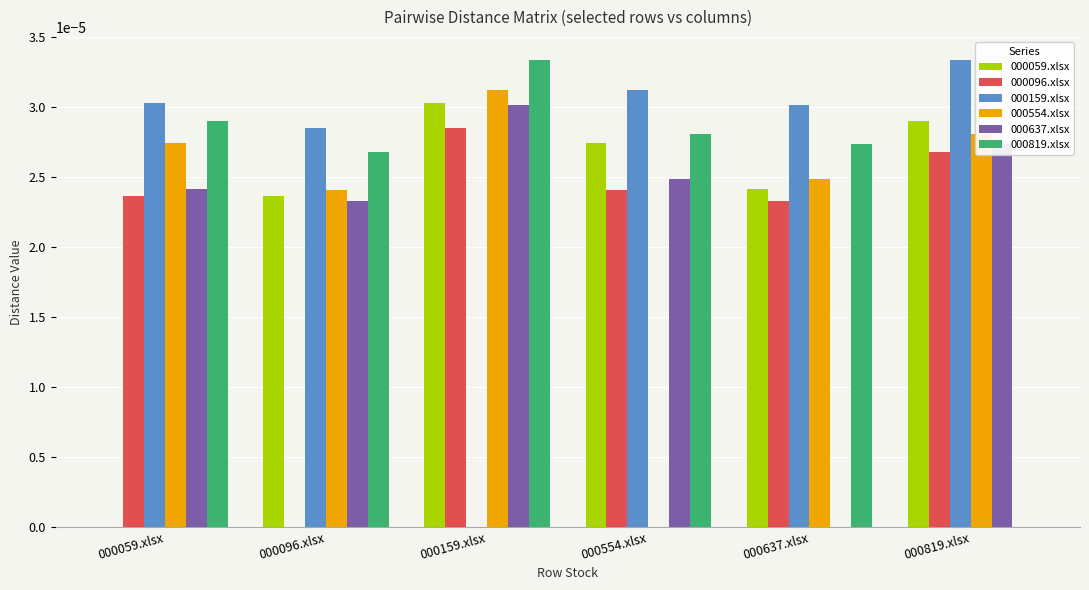

The value of 000637.xlsx at 000819.xlsx is 0.0. True or false?

True